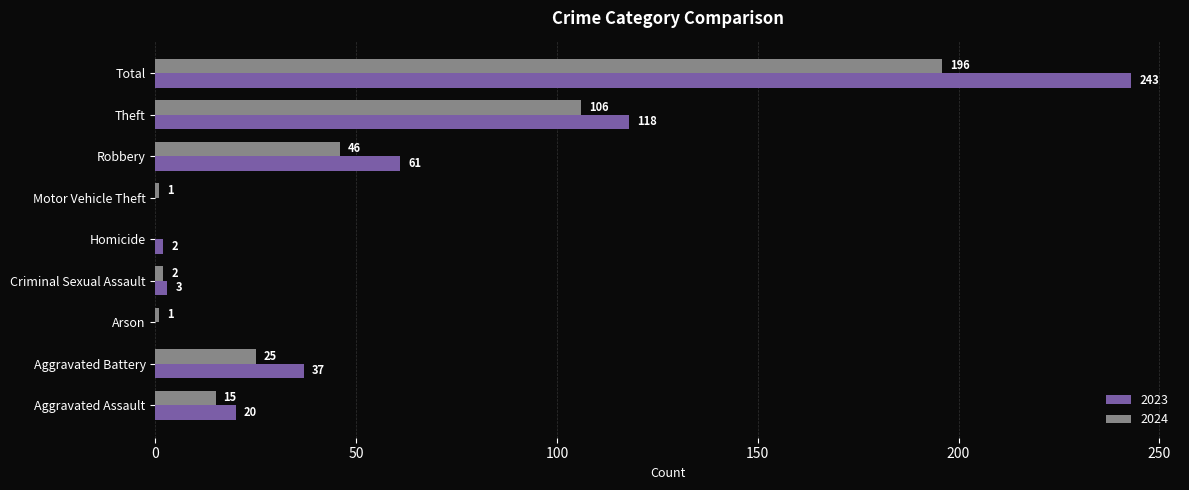

At which category is the sum across all series the highest?

Total